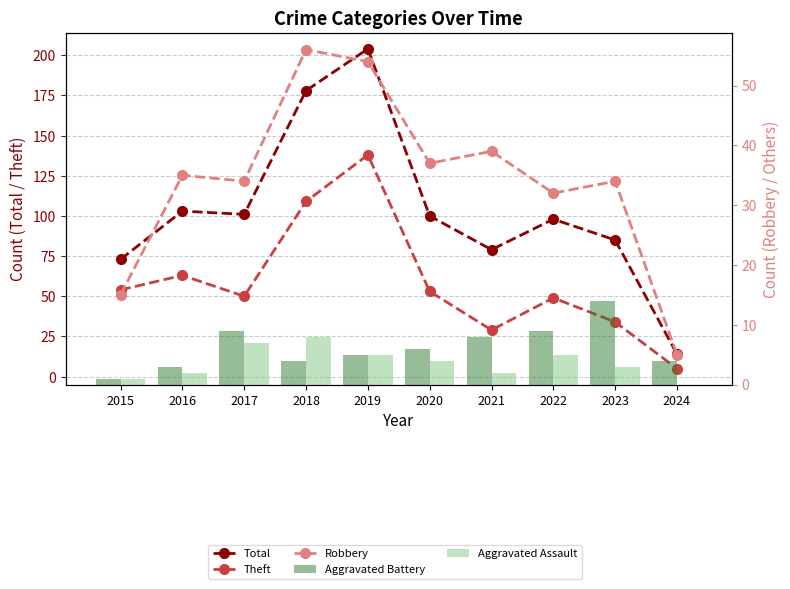

Which category has the lowest value in the Aggravated Battery series?

2015